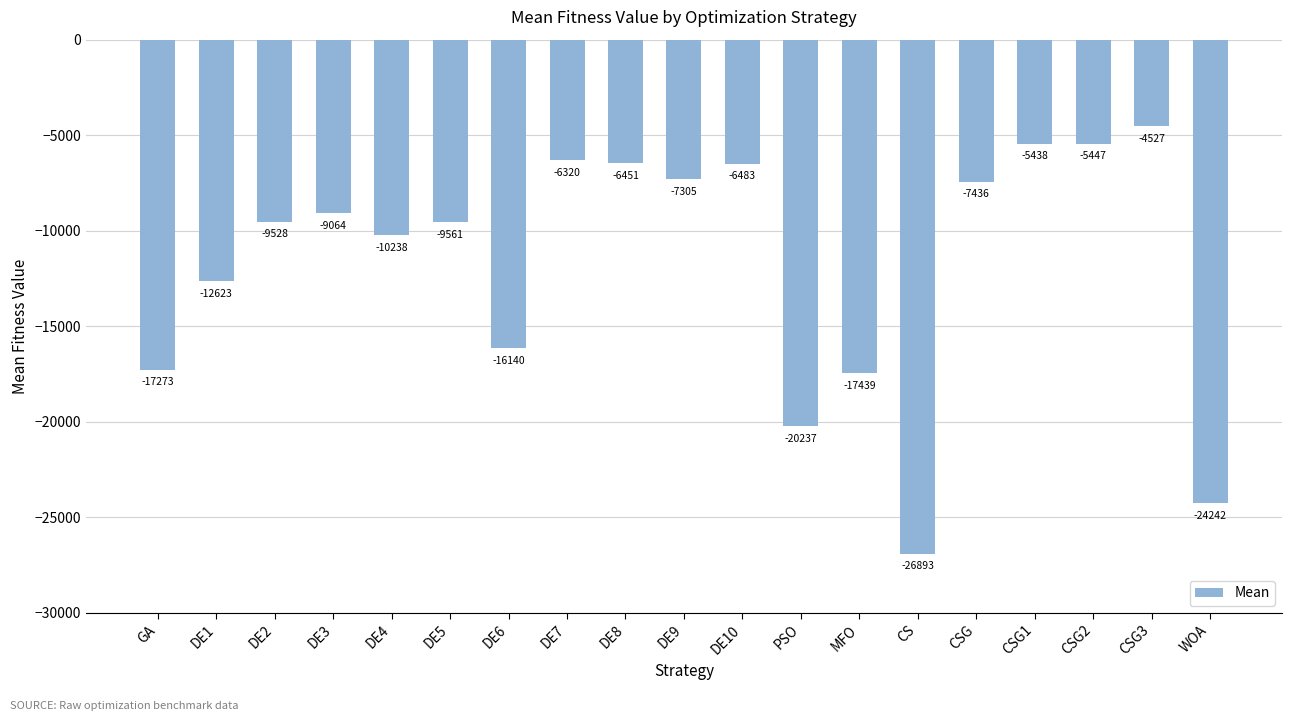

Rank the categories by value from lowest to highest.

CS, WOA, PSO, MFO, GA, DE6, DE1, DE4, DE5, DE2, DE3, CSG, DE9, DE10, DE8, DE7, CSG2, CSG1, CSG3